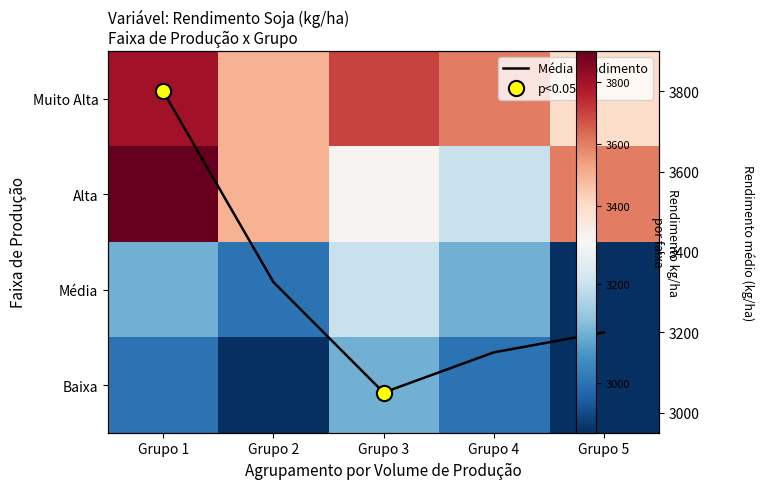

True or false: Alta has a value of 3500 at Grupo 2.

True